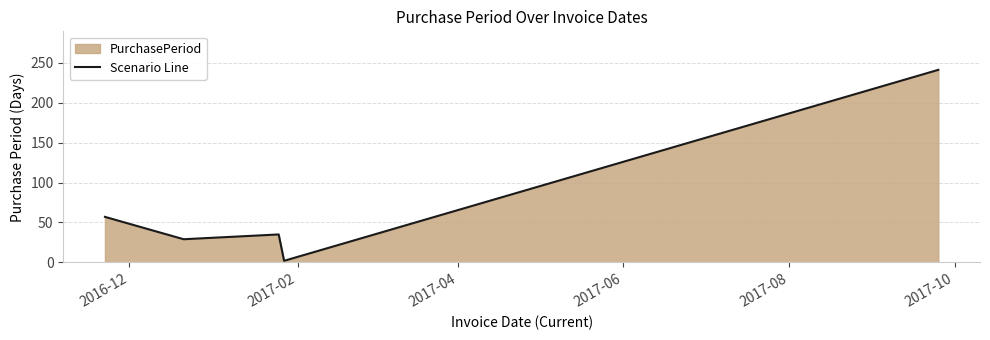

What is the difference between the maximum and minimum values?

239